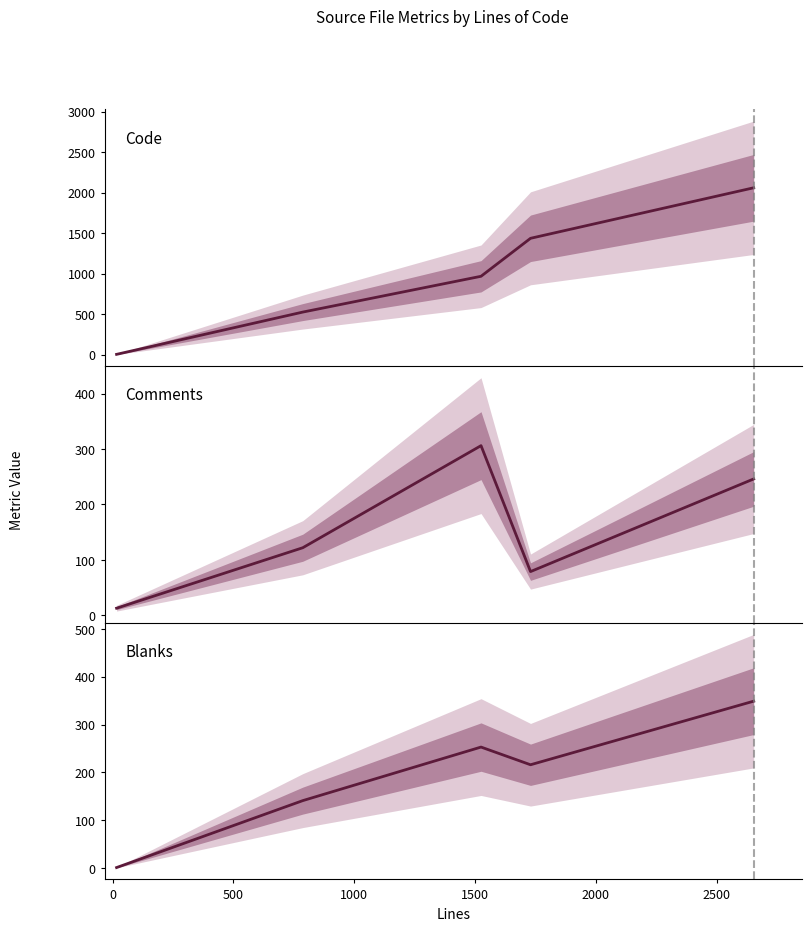

Reading left to right, list all the values displayed in this chart.

Code: 2	524	966	1435	2059
Comments: 13	122	306	79	246
Blanks: 1	141	253	216	349